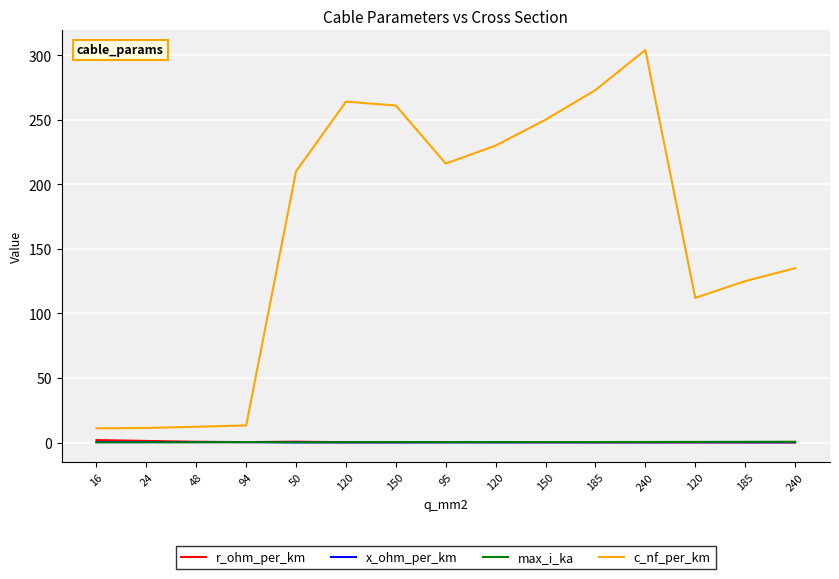

What is the minimum value shown in the chart?

0.1